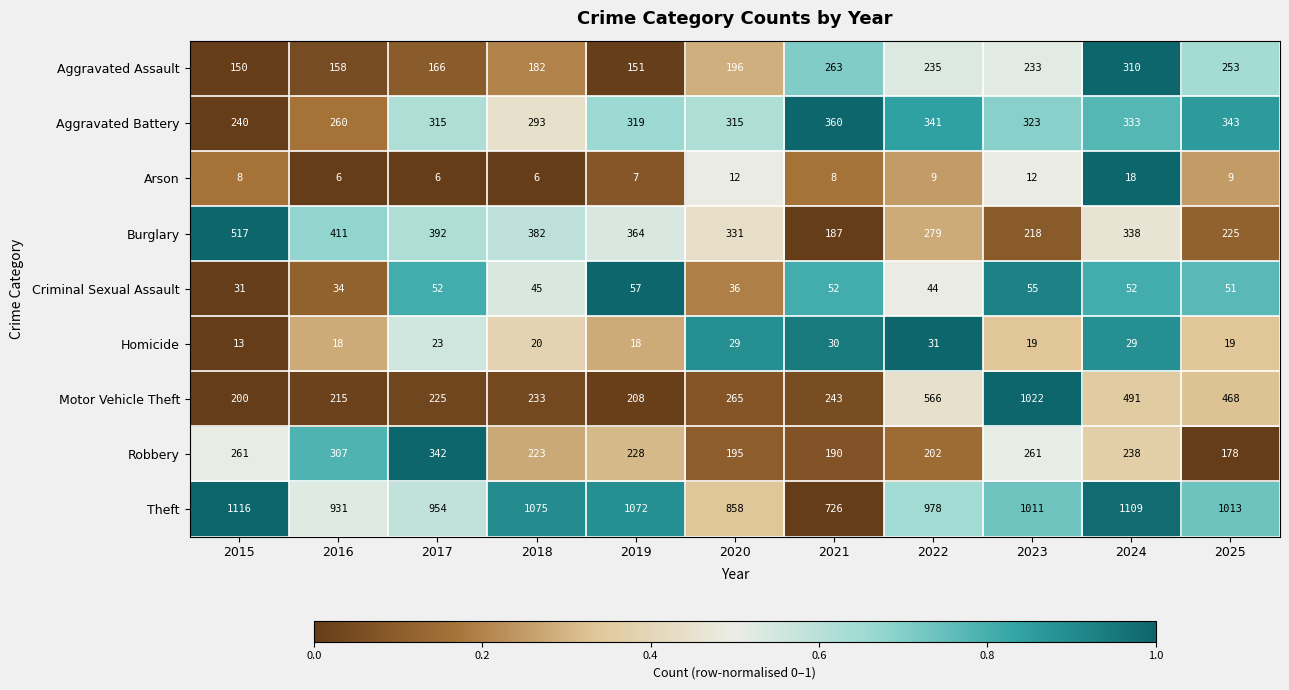

Is it true that Robbery equals 237 at 2017?

False